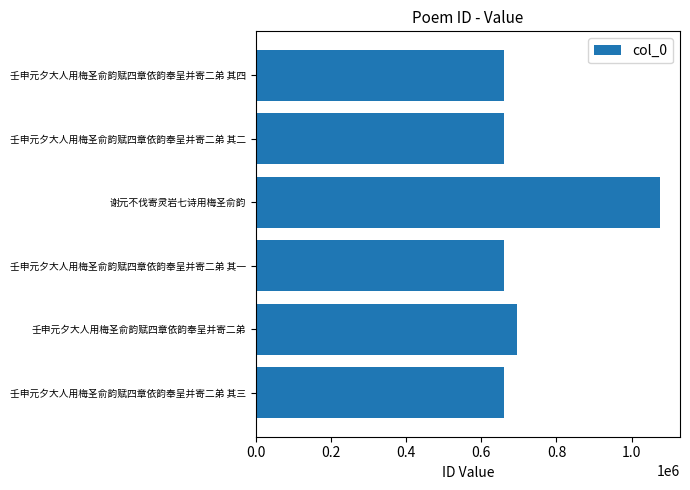

Where is the data nearest to the value 868064?

壬申元夕大人用梅圣俞韵赋四章依韵奉呈并寄二弟